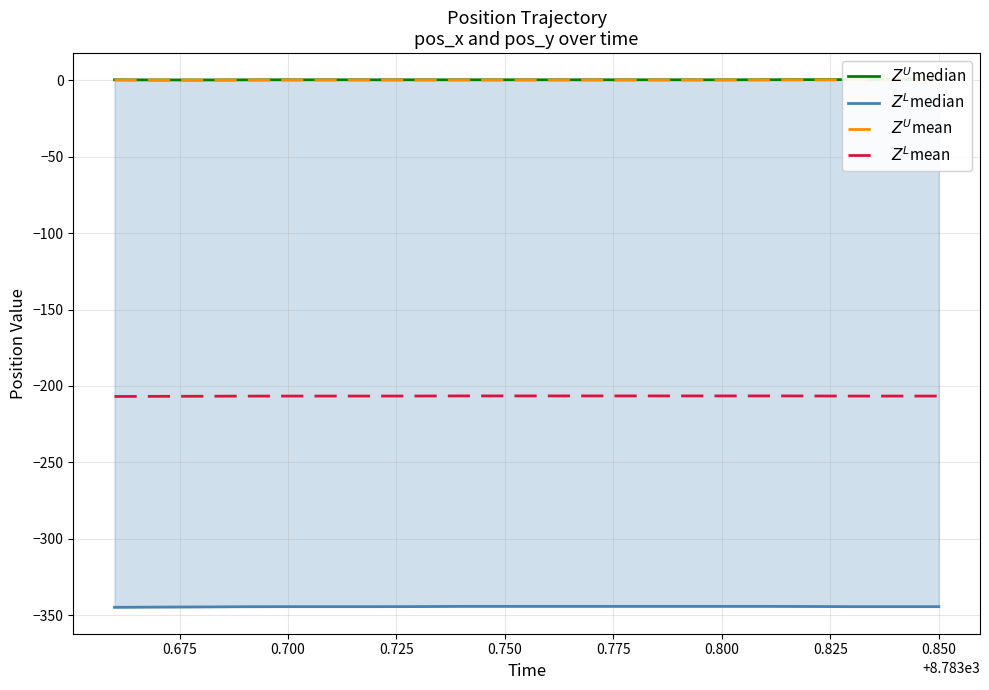

What value does the $Z^U$mean series have at 0.700?

0.1